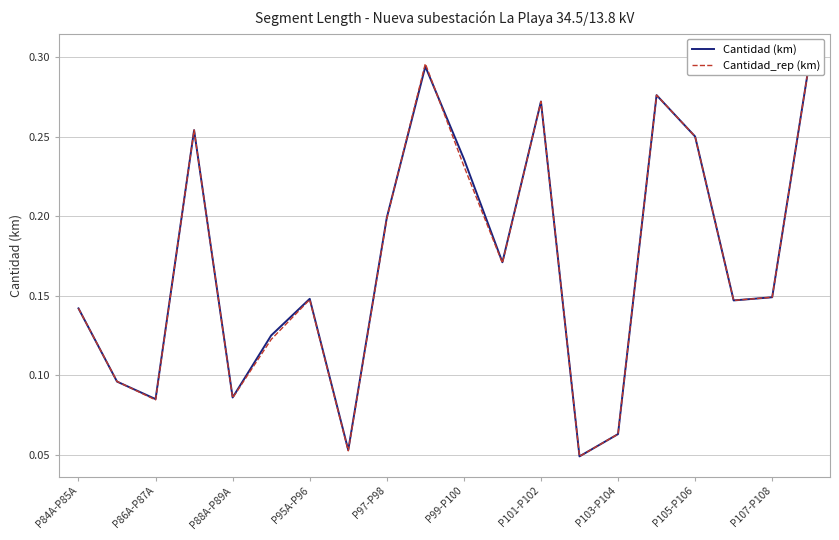

What is the average value of the Cantidad (km) series?

0.2